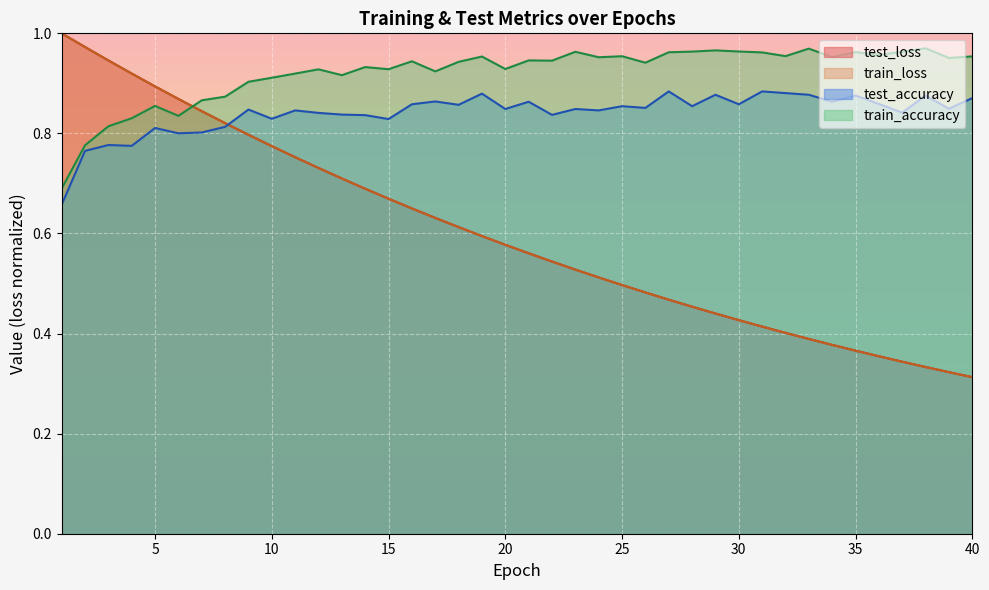

Reading left to right, what are all the values shown in this chart?

test_loss: 1=1.0	2=1.0	3=0.9	4=0.9	5=0.9	6=0.9	7=0.8	8=0.8	9=0.8	10=0.8	11=0.8	12=0.7	13=0.7	14=0.7	15=0.7	16=0.7	17=0.6	18=0.6	19=0.6	20=0.6	21=0.6	22=0.5	23=0.5	24=0.5	25=0.5	26=0.5	27=0.5	28=0.5	29=0.4	30=0.4	31=0.4	32=0.4	33=0.4	34=0.4	35=0.4	36=0.4	37=0.3	38=0.3	39=0.3	40=0.3
train_loss: 1=1.0	2=1.0	3=0.9	4=0.9	5=0.9	6=0.9	7=0.8	8=0.8	9=0.8	10=0.8	11=0.8	12=0.7	13=0.7	14=0.7	15=0.7	16=0.6	17=0.6	18=0.6	19=0.6	20=0.6	21=0.6	22=0.5	23=0.5	24=0.5	25=0.5	26=0.5	27=0.5	28=0.5	29=0.4	30=0.4	31=0.4	32=0.4	33=0.4	34=0.4	35=0.4	36=0.4	37=0.3	38=0.3	39=0.3	40=0.3
test_accuracy: 1=0.7	2=0.8	3=0.8	4=0.8	5=0.8	6=0.8	7=0.8	8=0.8	9=0.8	10=0.8	11=0.8	12=0.8	13=0.8	14=0.8	15=0.8	16=0.9	17=0.9	18=0.9	19=0.9	20=0.8	21=0.9	22=0.8	23=0.8	24=0.8	25=0.9	26=0.9	27=0.9	28=0.9	29=0.9	30=0.9	31=0.9	32=0.9	33=0.9	34=0.9	35=0.9	36=0.9	37=0.8	38=0.9	39=0.8	40=0.9
train_accuracy: 1=0.7	2=0.8	3=0.8	4=0.8	5=0.9	6=0.8	7=0.9	8=0.9	9=0.9	10=0.9	11=0.9	12=0.9	13=0.9	14=0.9	15=0.9	16=0.9	17=0.9	18=0.9	19=1.0	20=0.9	21=0.9	22=0.9	23=1.0	24=1.0	25=1.0	26=0.9	27=1.0	28=1.0	29=1.0	30=1.0	31=1.0	32=1.0	33=1.0	34=1.0	35=1.0	36=1.0	37=1.0	38=1.0	39=1.0	40=1.0